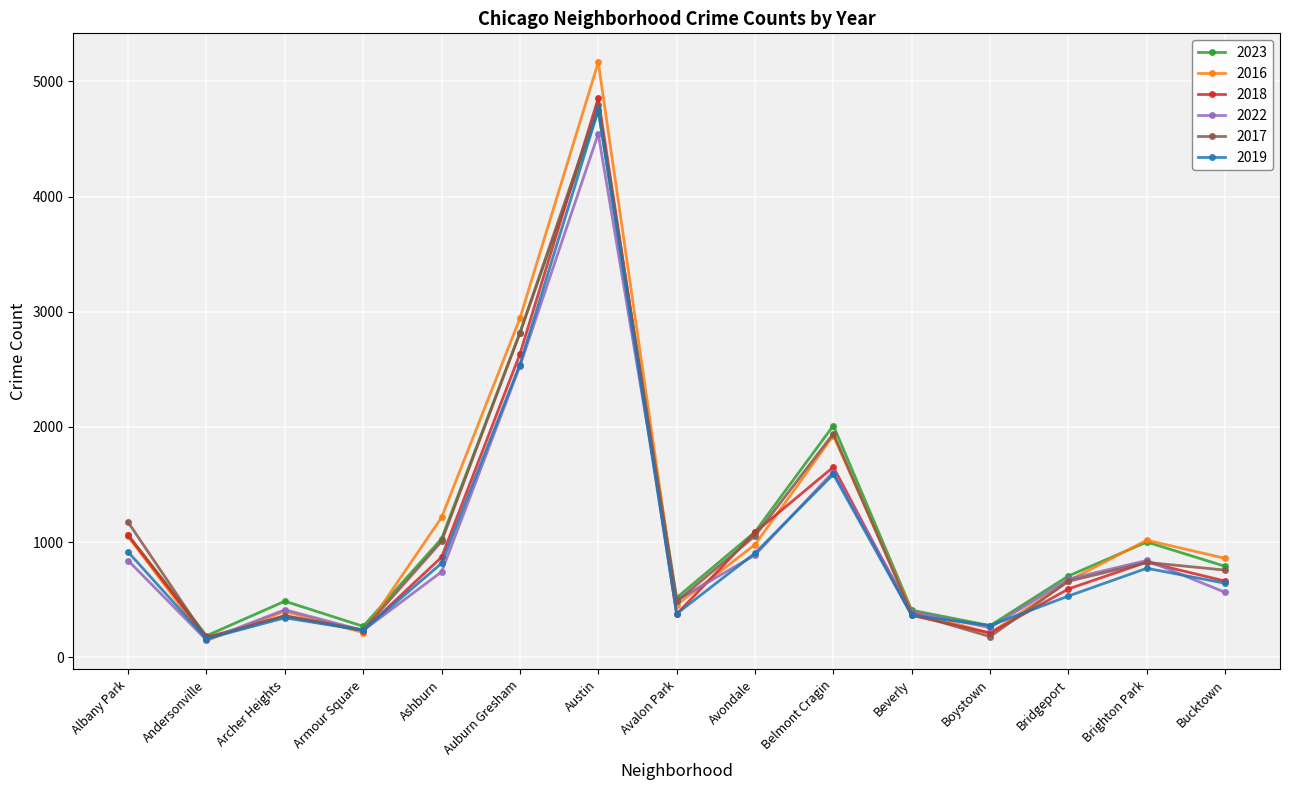

What is the value of the 2019 point at the 9th from the left?

904